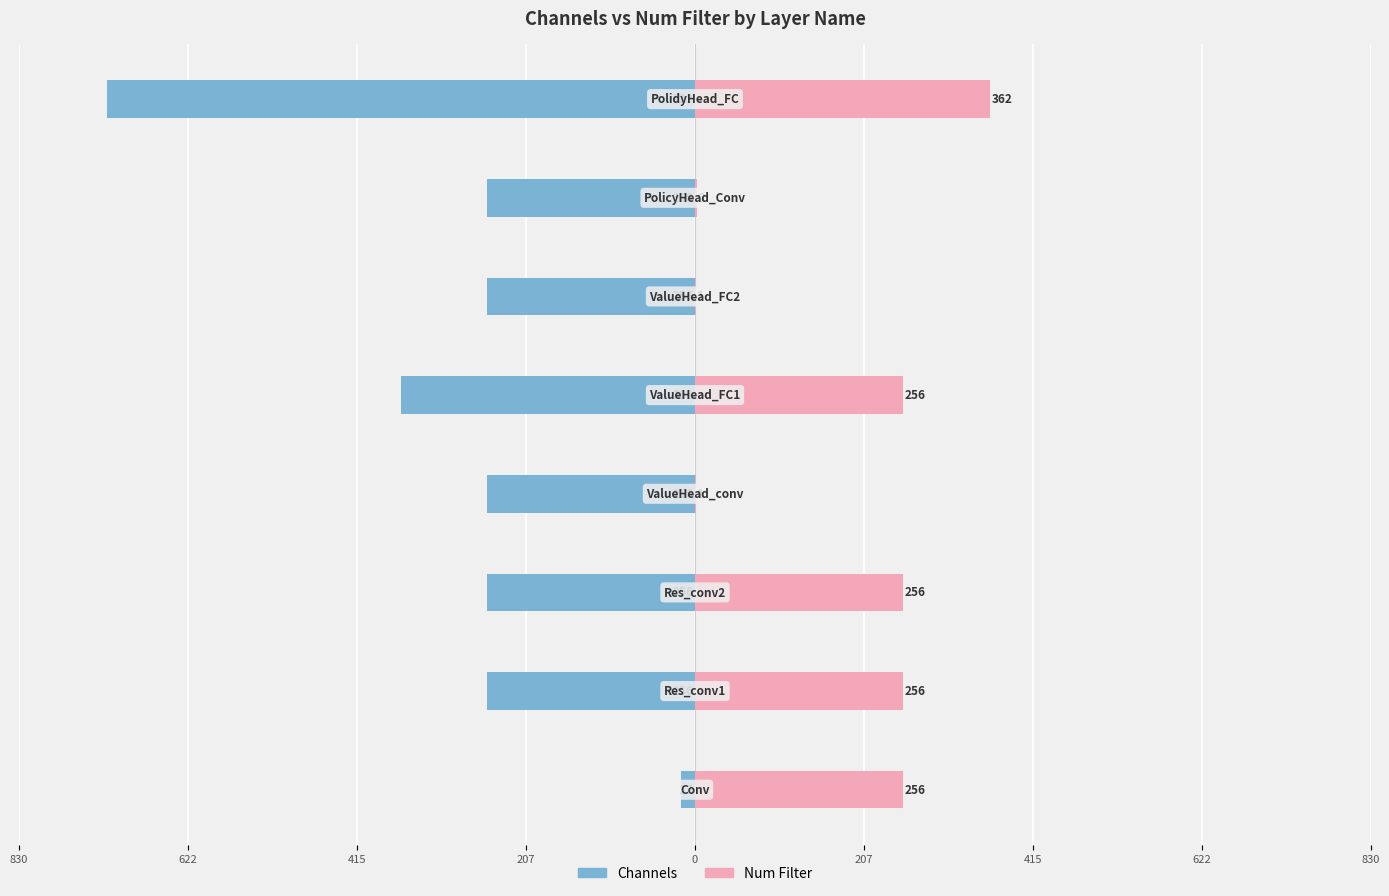

What is the difference between the maximum and minimum values in the Channels series?

705